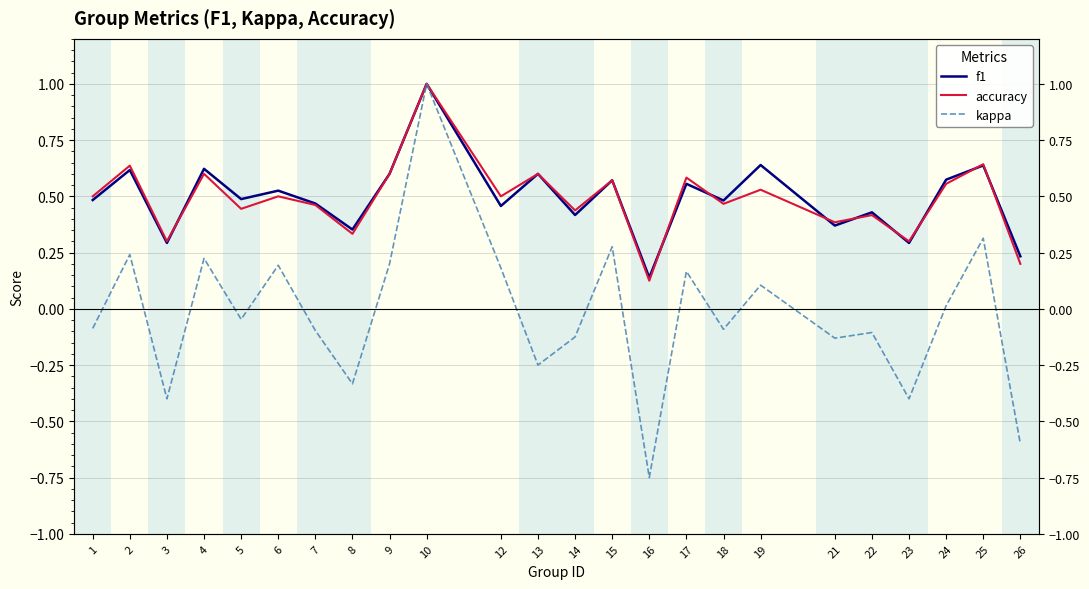

Read the accuracy value at 22.

0.4